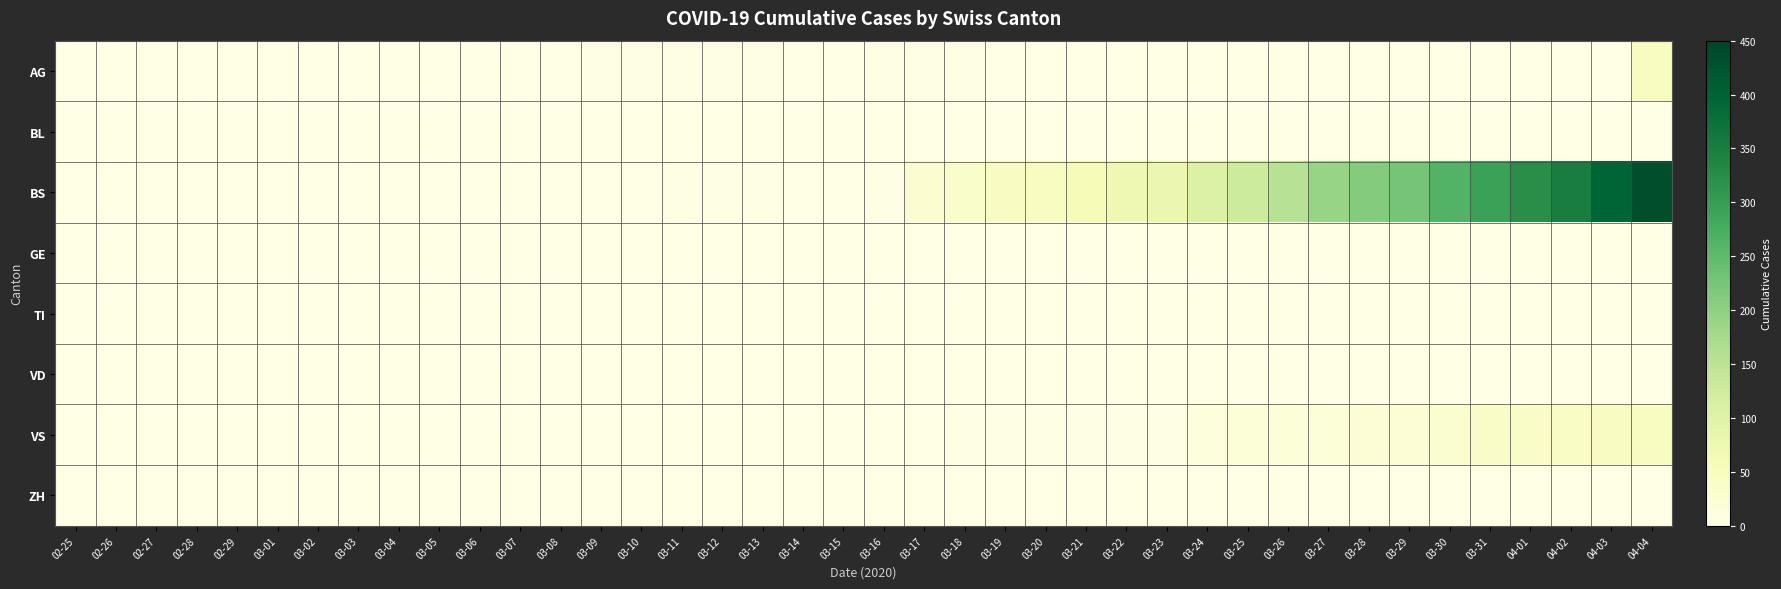

What is the difference between the highest and lowest values at 03-26?

155